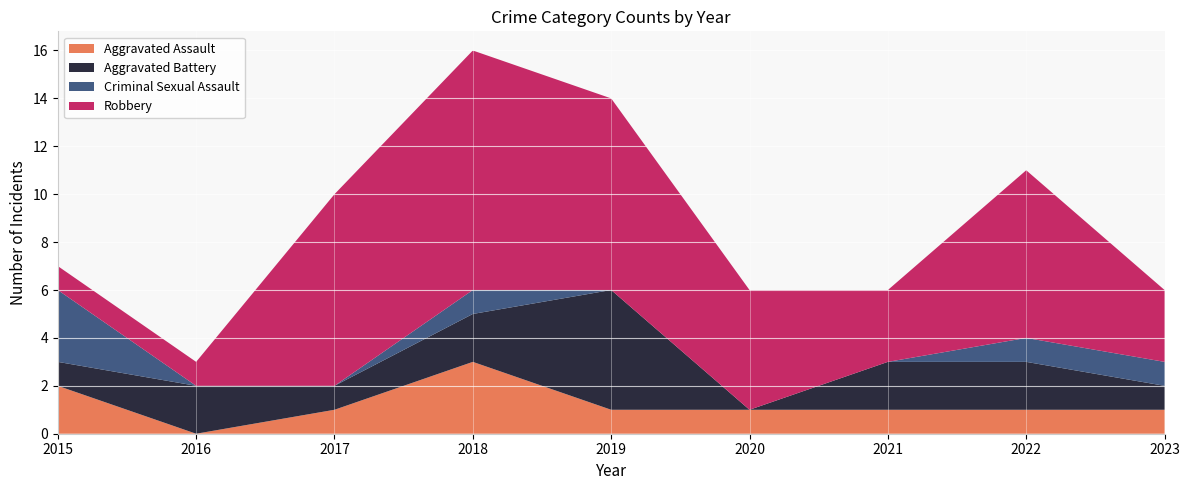

Reading left to right, extract all data points from this chart.

Aggravated Assault: 2015=2	2016=0	2017=1	2018=3	2019=1	2020=1	2021=1	2022=1	2023=1
Aggravated Battery: 2015=1	2016=2	2017=1	2018=2	2019=5	2020=0	2021=2	2022=2	2023=1
Criminal Sexual Assault: 2015=3	2016=0	2017=0	2018=1	2019=0	2020=0	2021=0	2022=1	2023=1
Robbery: 2015=1	2016=1	2017=8	2018=10	2019=8	2020=5	2021=3	2022=7	2023=3